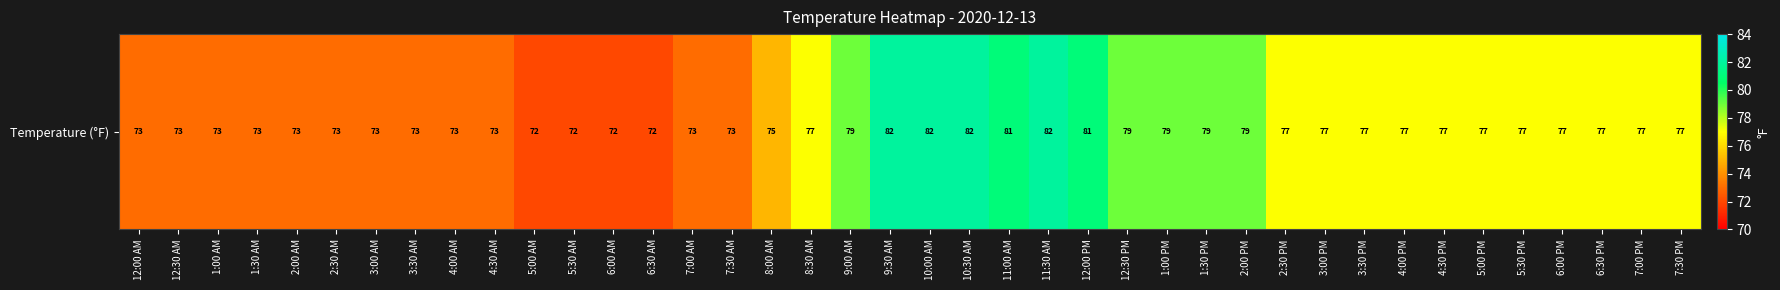

What is the change in value from 10:30 AM to 2:30 PM?

-5